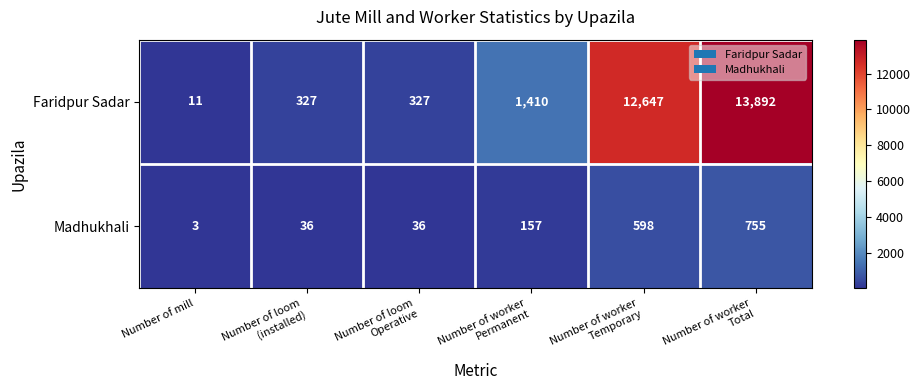

How many data points does each series have?

6